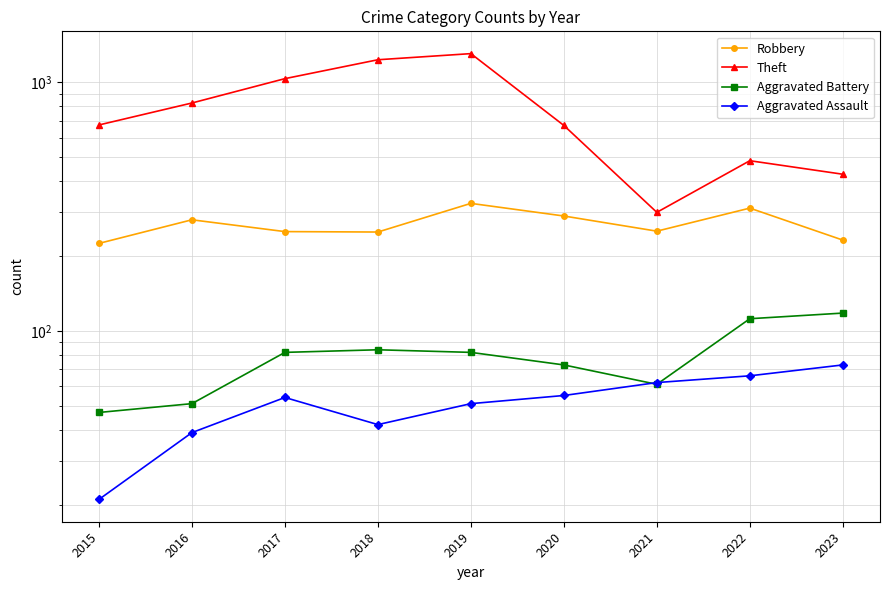

Which has a higher value, 2022 or 2015?

2022